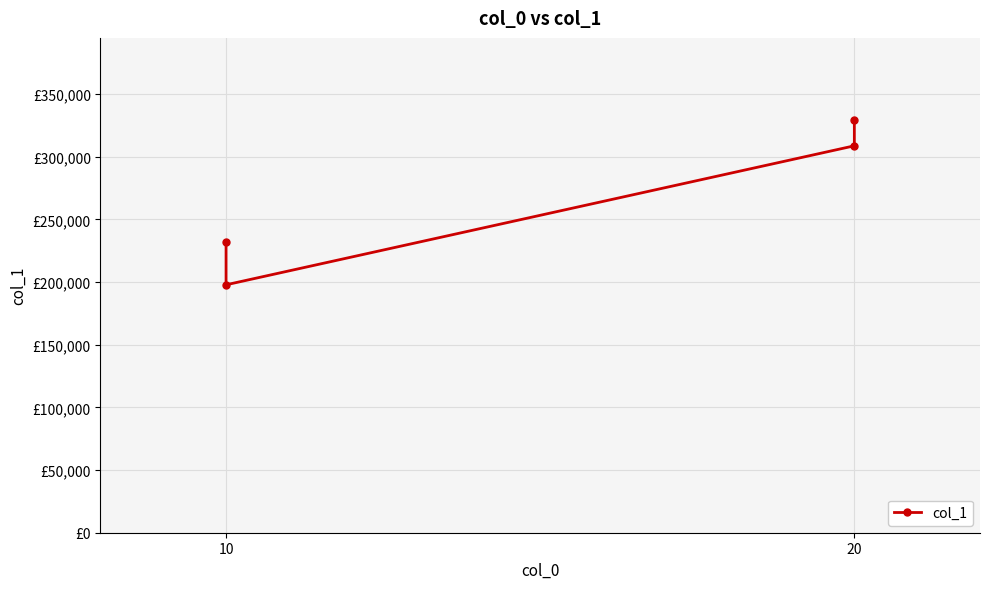

Reading left to right, list all the values displayed in this chart.

231799	197801	308700	329001